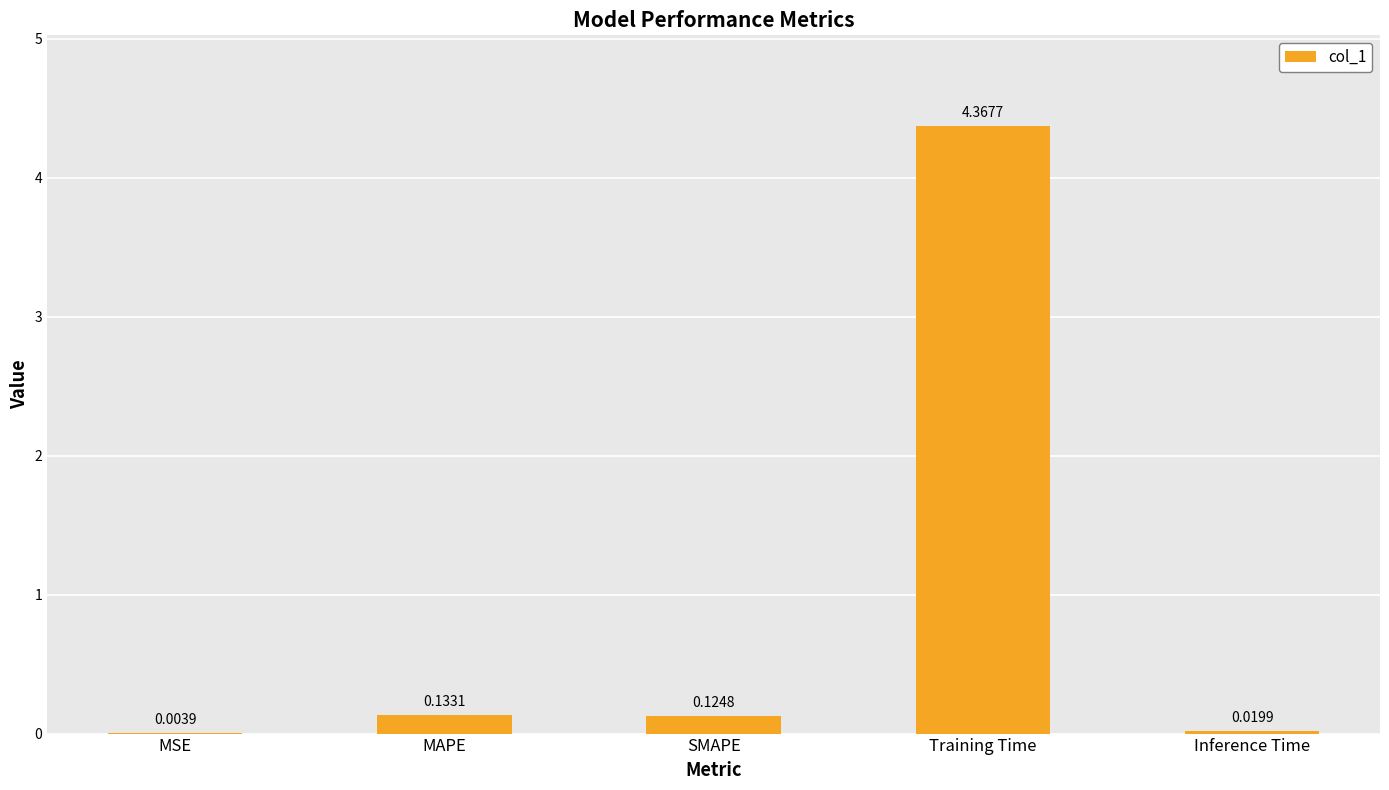

What is the sum of all values?

4.6